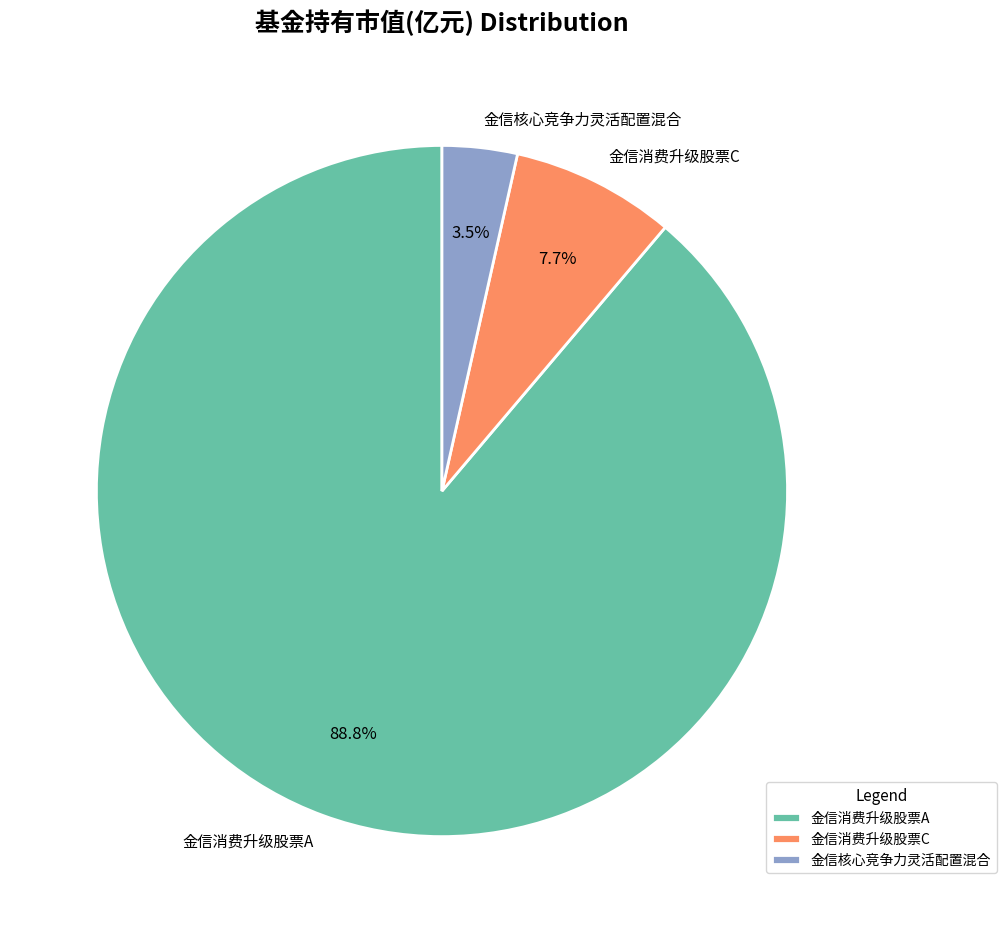

What is the majority slice?

金信消费升级股票A